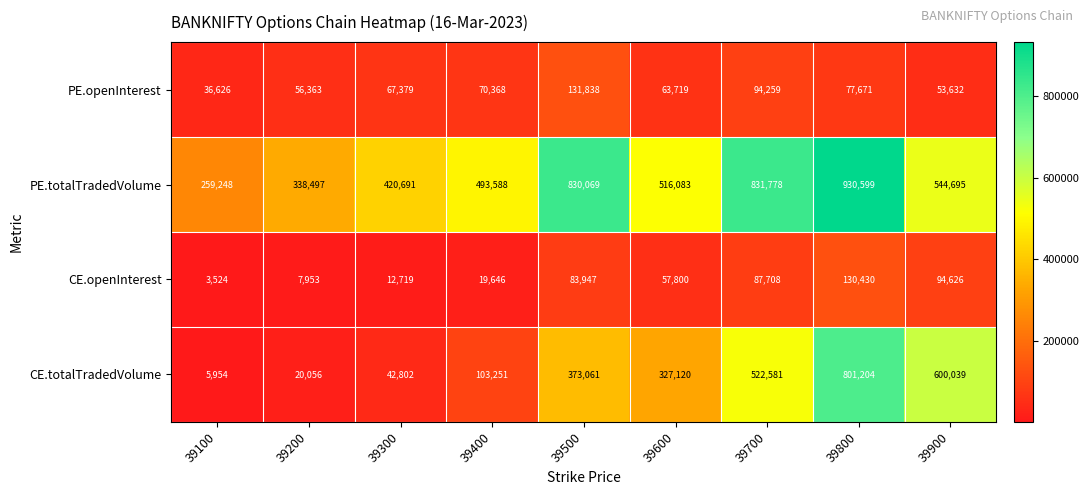

What is the sum of the PE.totalTradedVolume values at 39100 and 39300?

679939